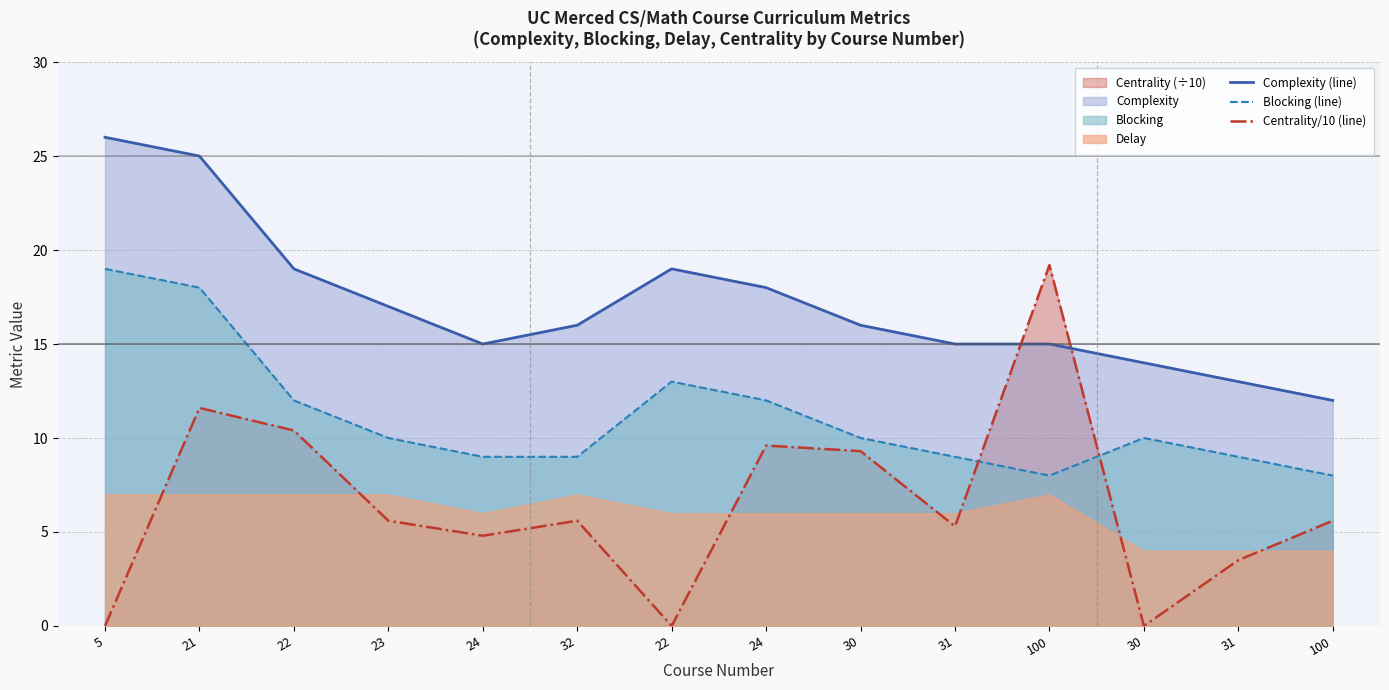

Rank the categories by Complexity (line) value from lowest to highest.

100, 31, 30, 24, 31, 100, 32, 30, 23, 24, 22, 22, 21, 5